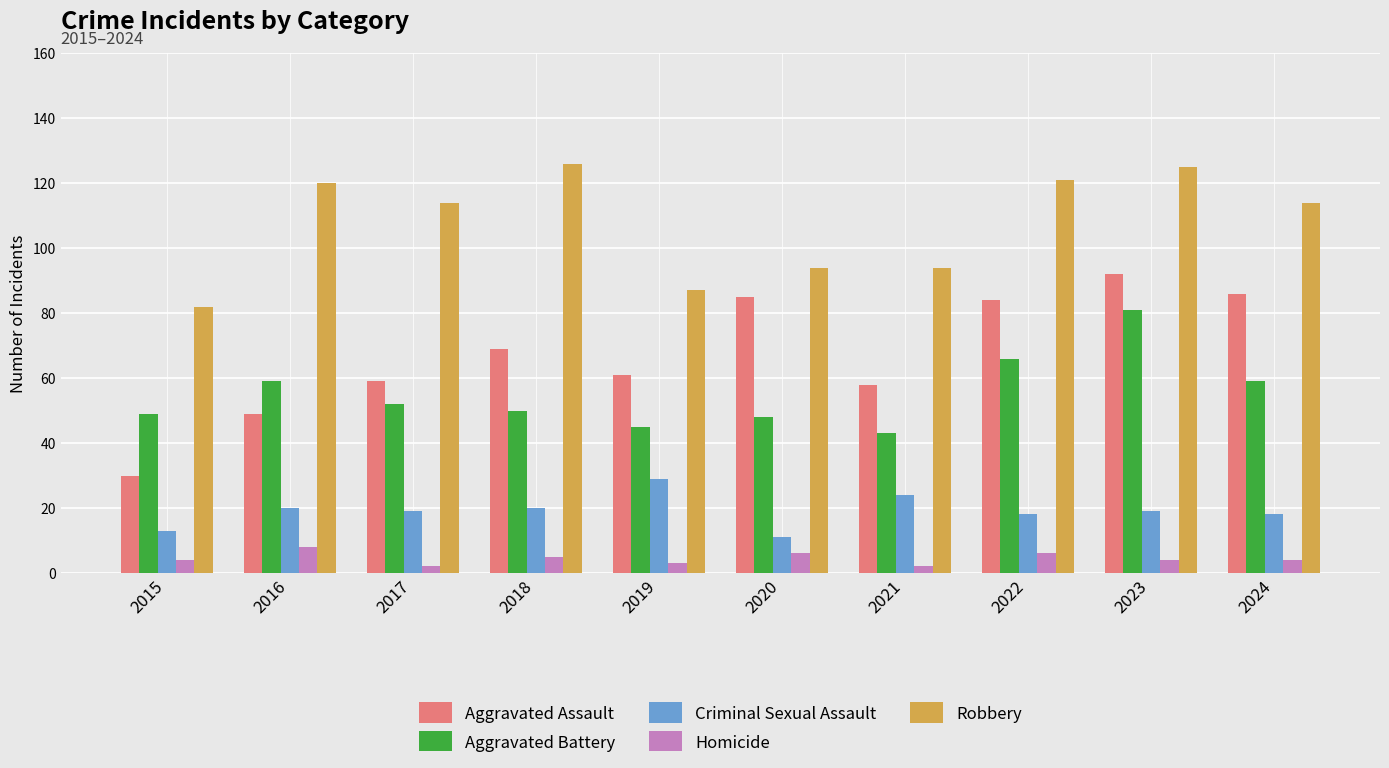

Reading left to right, what are all the values shown in this chart?

Aggravated Assault: 2015=30	2016=49	2017=59	2018=69	2019=61	2020=85	2021=58	2022=84	2023=92	2024=86
Aggravated Battery: 2015=49	2016=59	2017=52	2018=50	2019=45	2020=48	2021=43	2022=66	2023=81	2024=59
Criminal Sexual Assault: 2015=13	2016=20	2017=19	2018=20	2019=29	2020=11	2021=24	2022=18	2023=19	2024=18
Homicide: 2015=4	2016=8	2017=2	2018=5	2019=3	2020=6	2021=2	2022=6	2023=4	2024=4
Robbery: 2015=82	2016=120	2017=114	2018=126	2019=87	2020=94	2021=94	2022=121	2023=125	2024=114